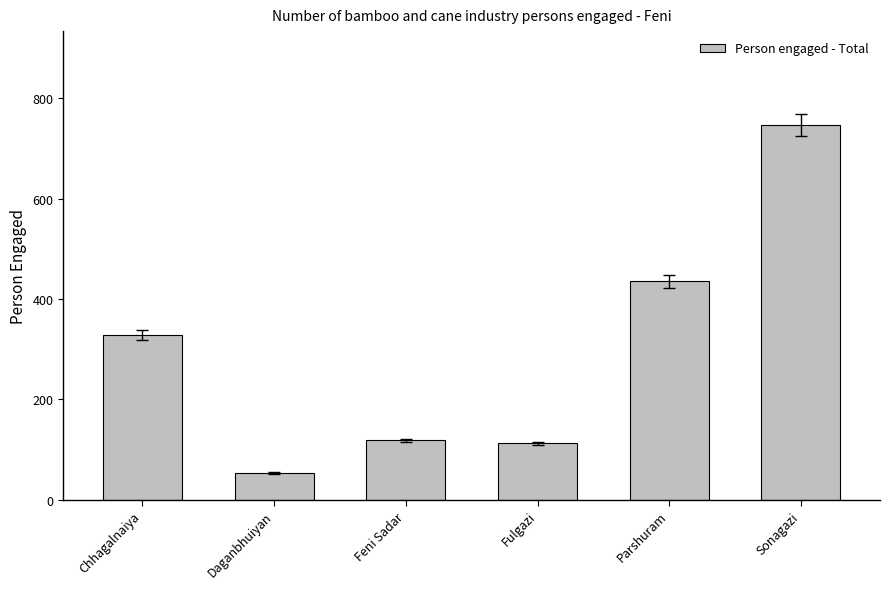

Between Chhagalnaiya and Sonagazi, which is larger?

Sonagazi